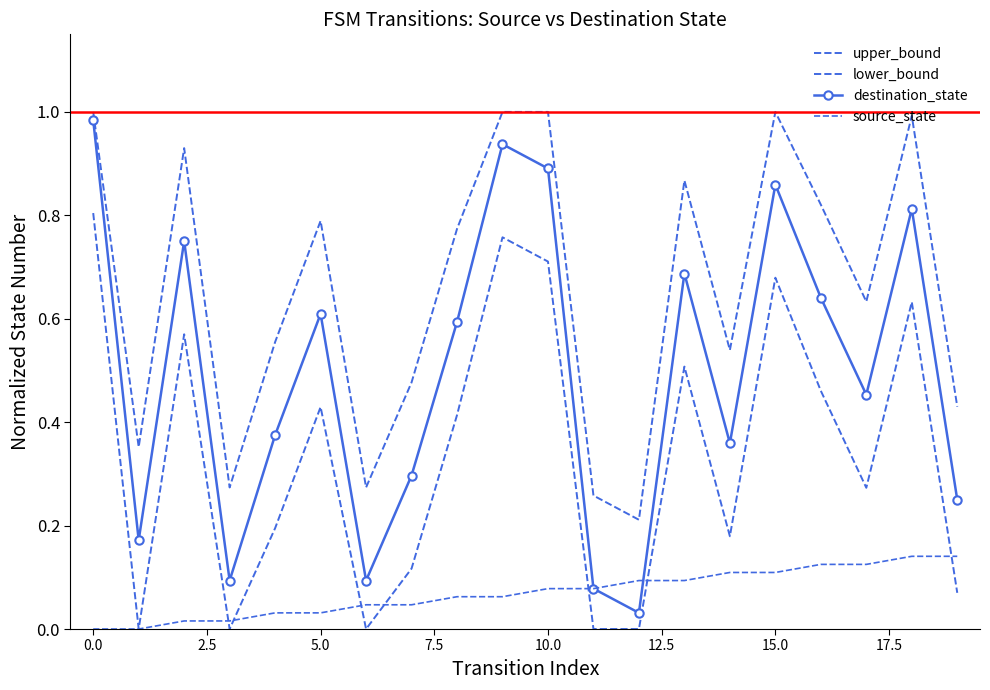

What is the difference between the maximum and minimum values in the destination_state series?

1.0